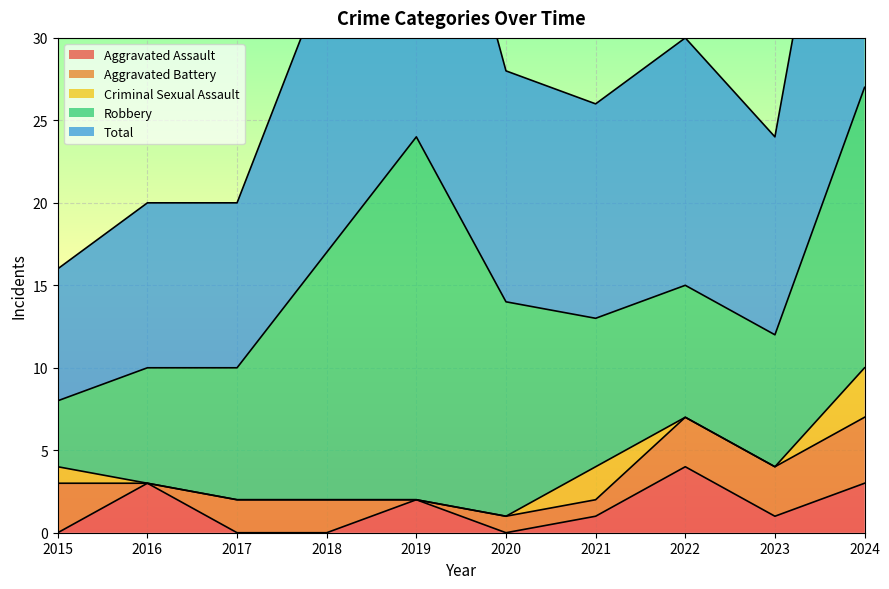

At which label is Criminal Sexual Assault closest to 1?

2015